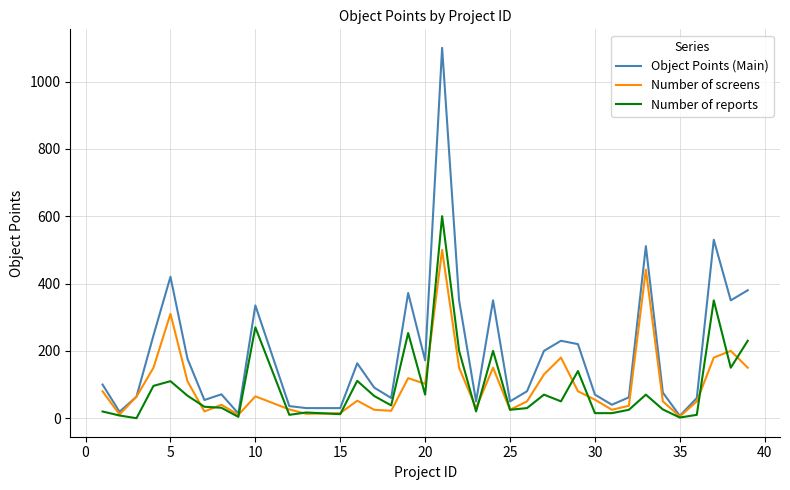

What is the highest value of the Number of reports series?

600